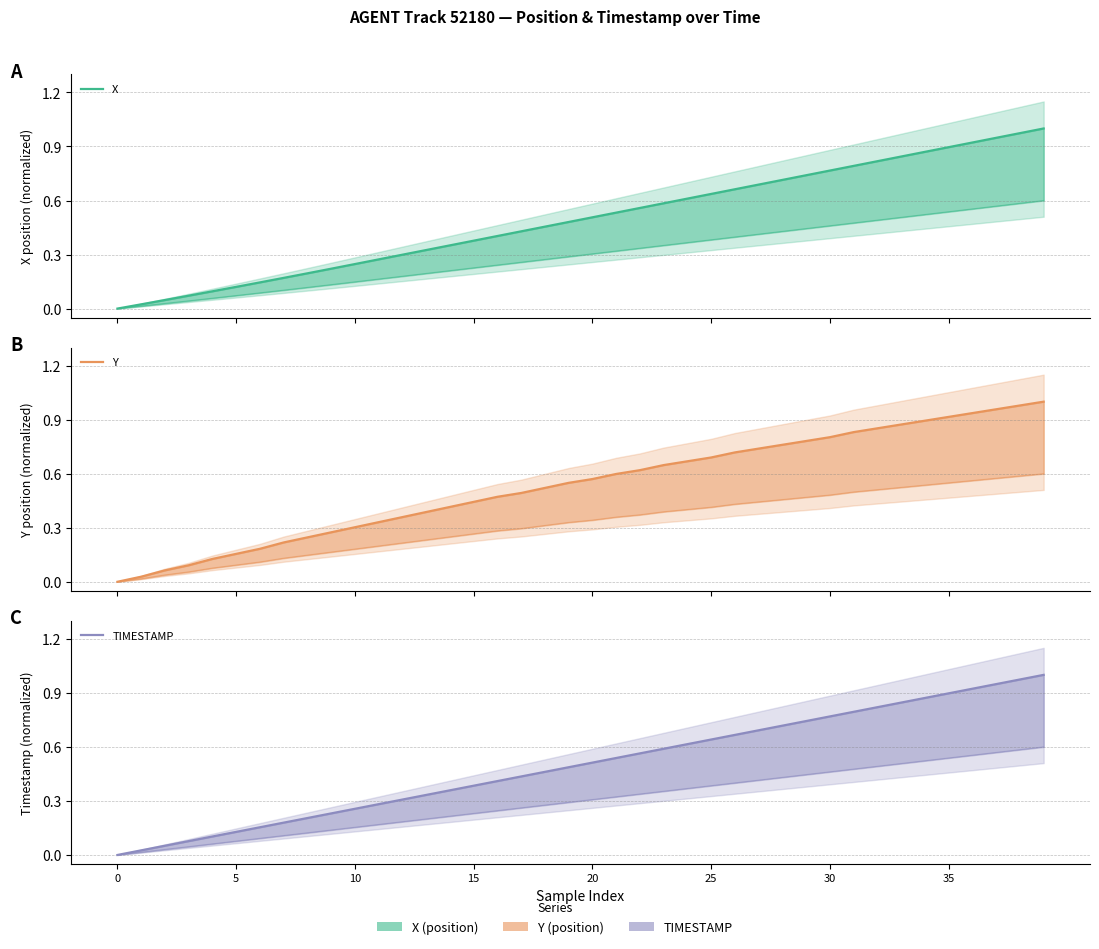

True or false: X has a value of 0.0 at 5.

False